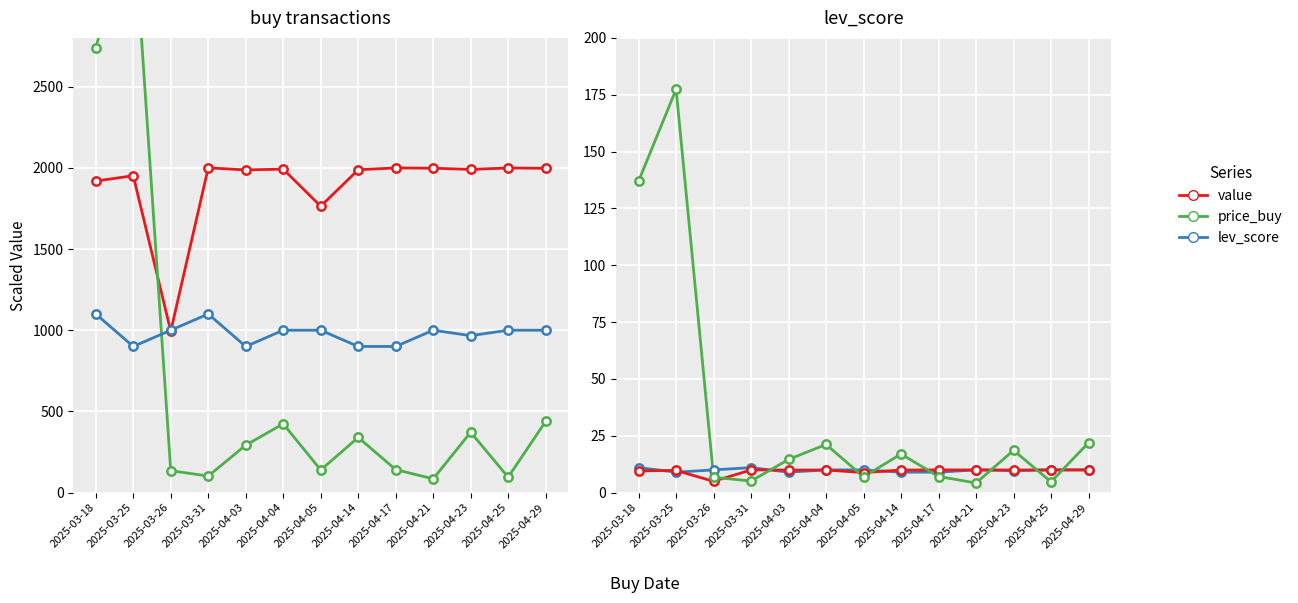

Where is the first local minimum for price_buy?

2025-03-31